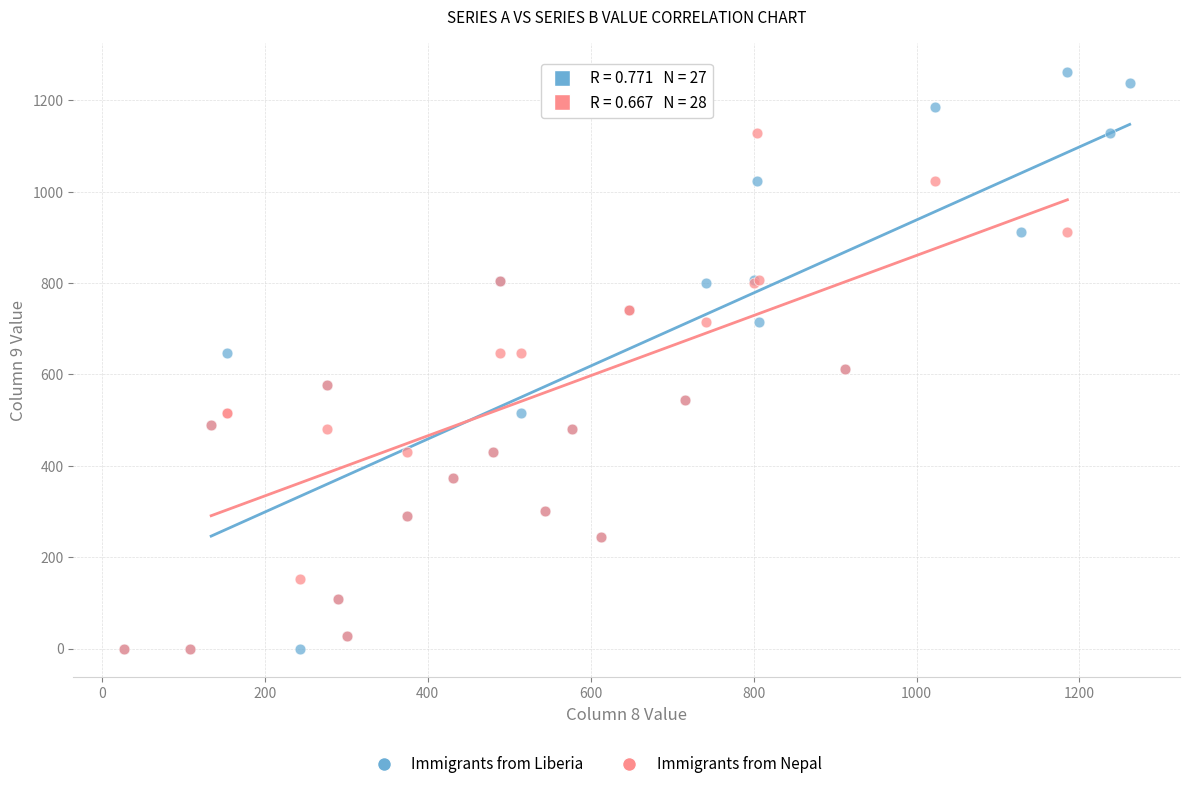

Which series has the largest Y range (max minus min)?

Immigrants from Liberia